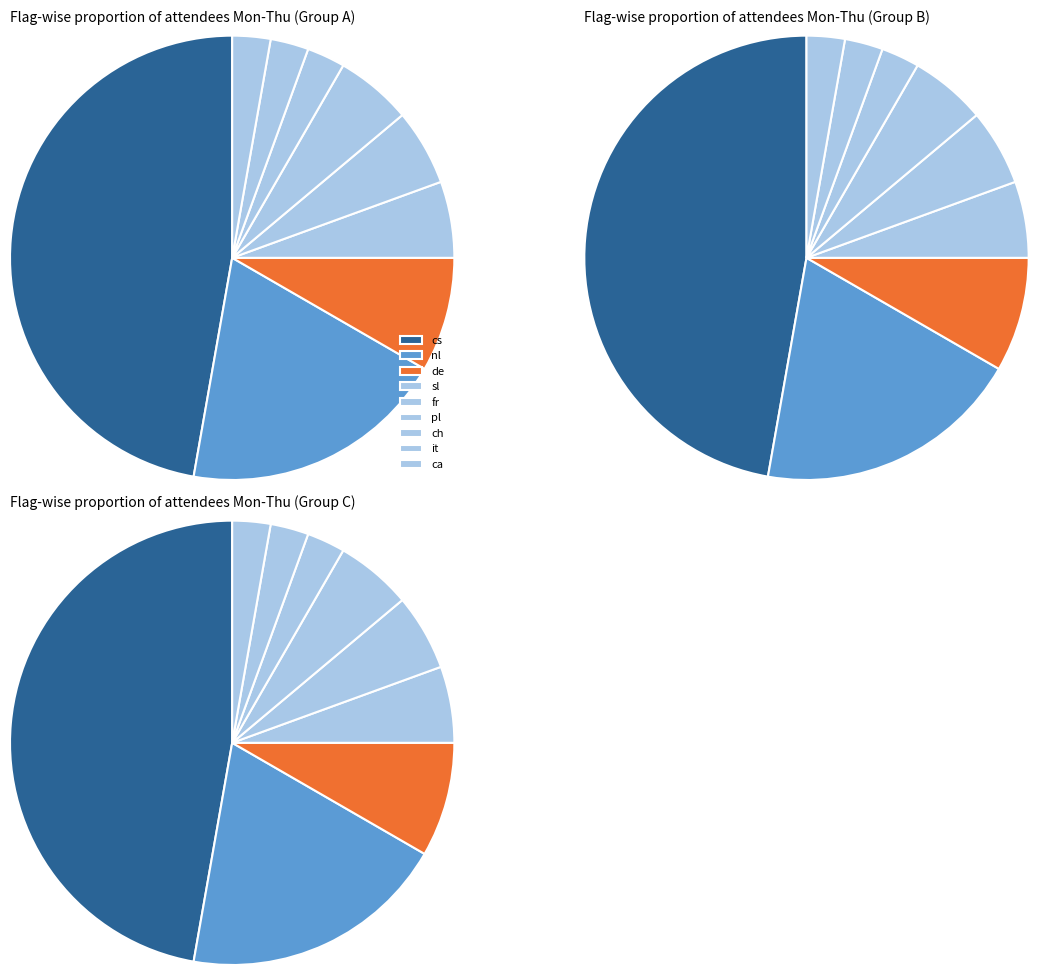

Which has a higher value, it or pl?

pl